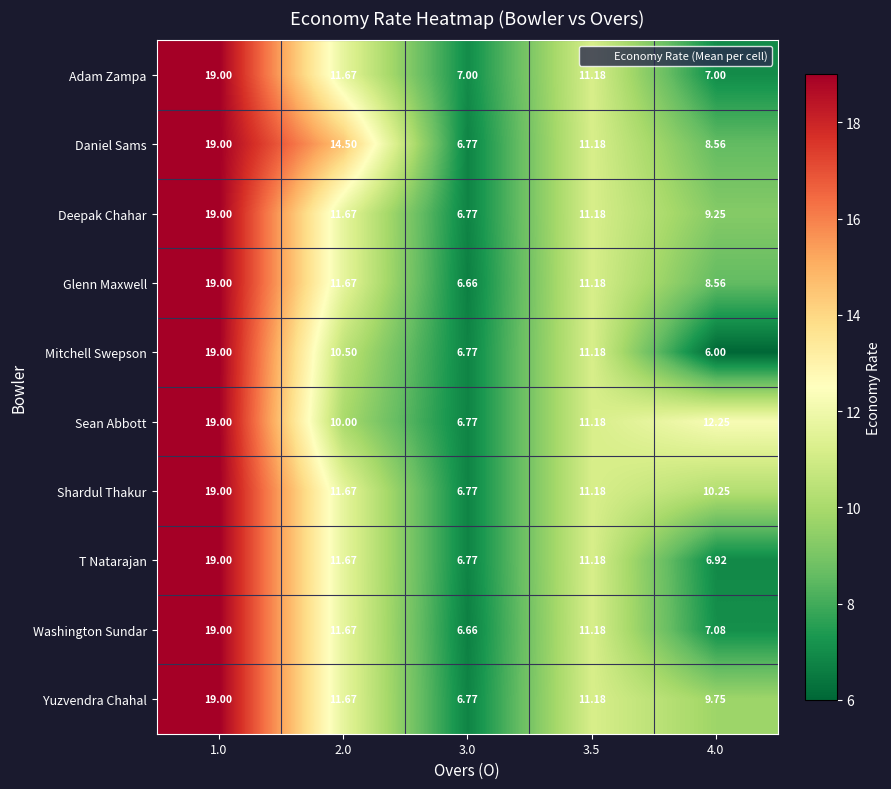

Which series has the largest range (max minus min)?

Mitchell Swepson